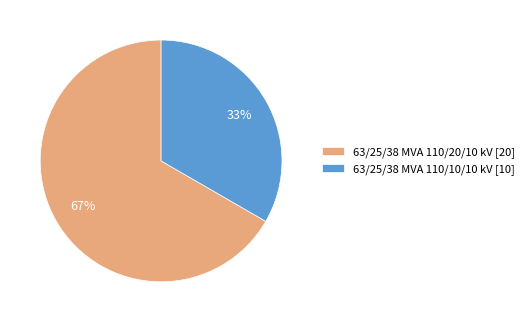

True or false: 63/25/38 MVA 110/20/10 kV accounts for 77% of the total.

False